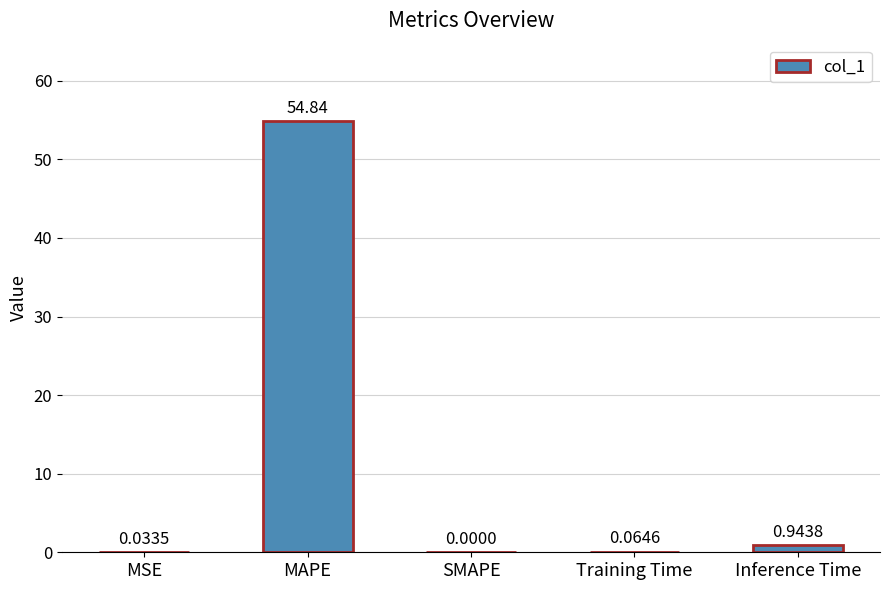

At which label is the value closest to 27?

Inference Time